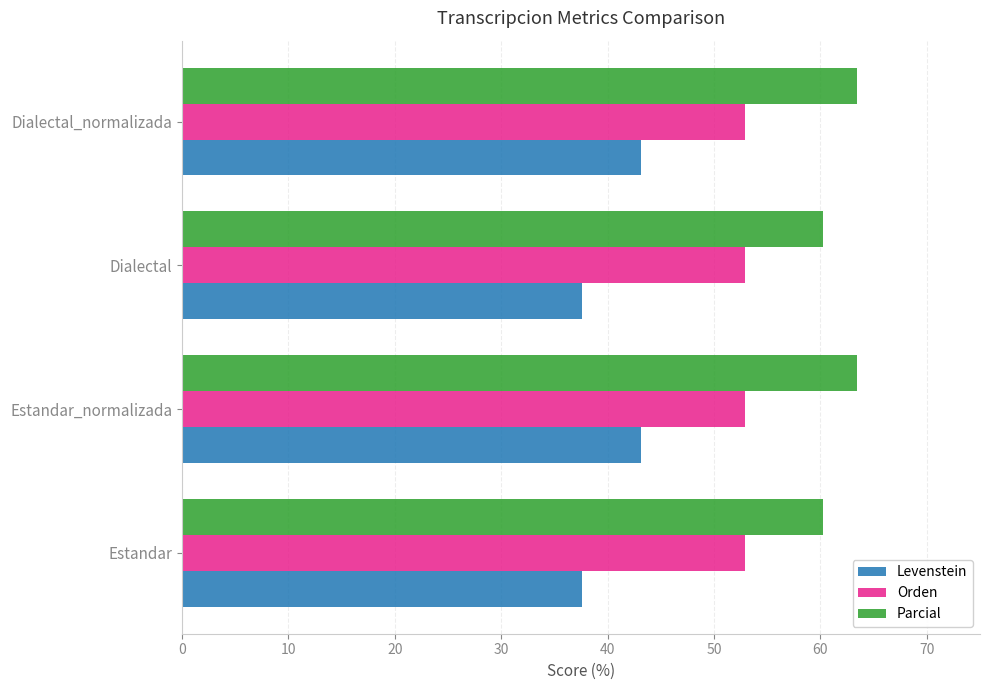

What value does the Orden series have at Estandar_normalizada?

52.9